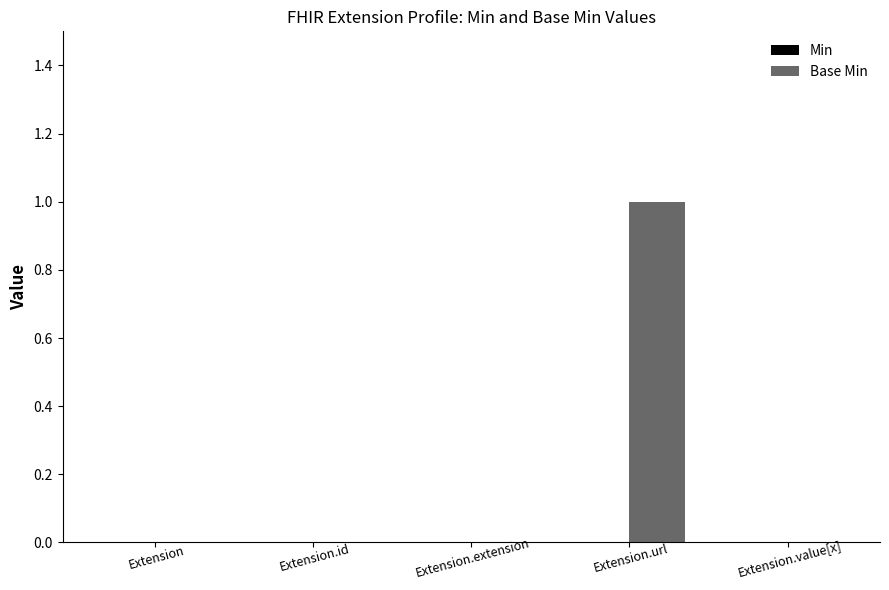

True or false: the data shows 0 at Extension.id.

True